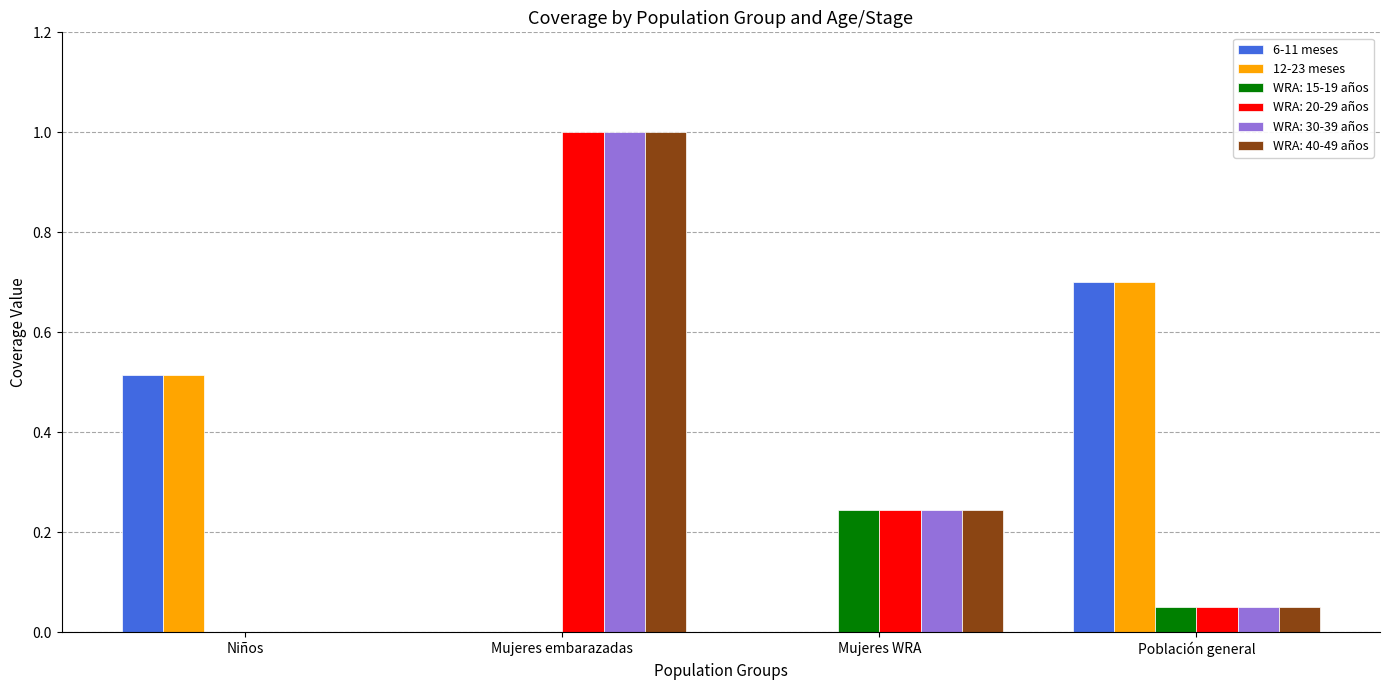

What is the sum of all 12-23 meses values?

1.2